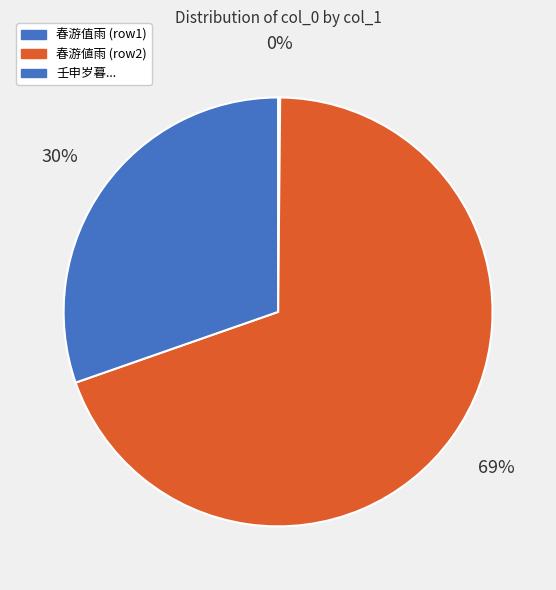

How many slices are in this pie chart?

3